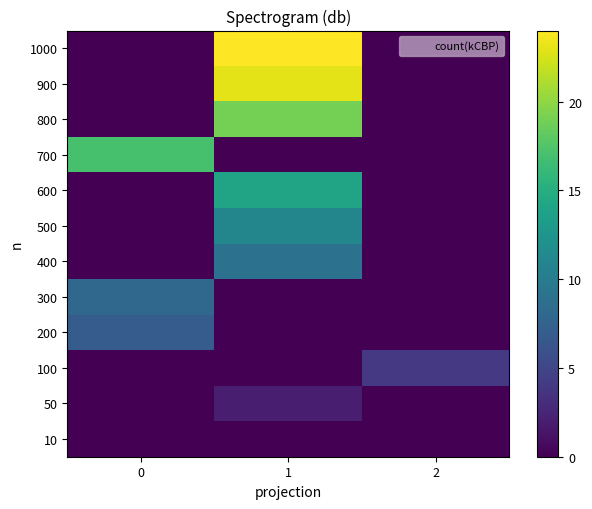

At which category does the chart reach its peak across all series?

1